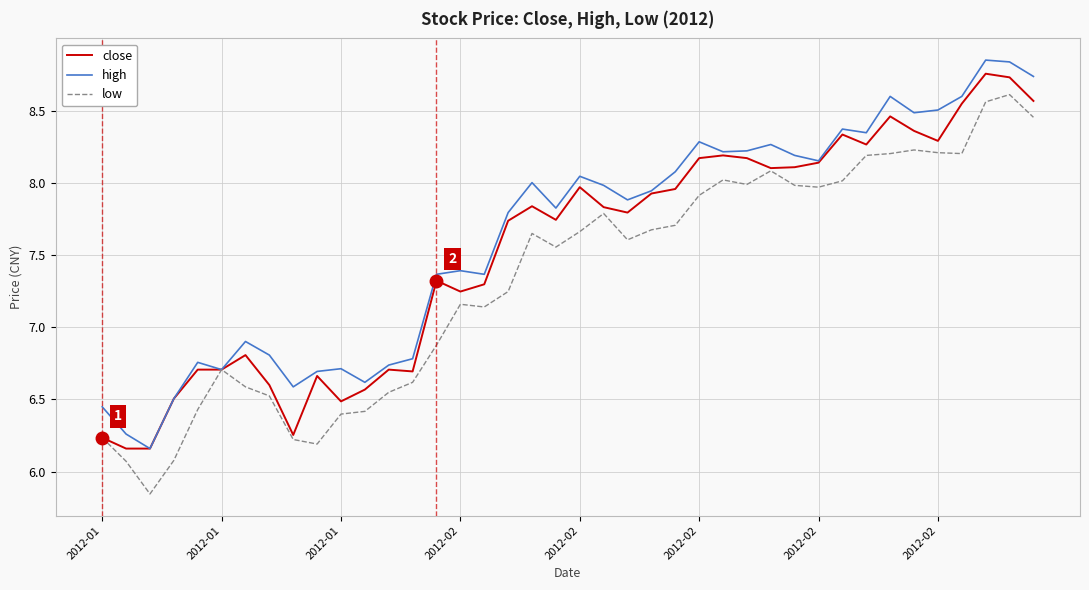

Which series has the widest spread of values?

low